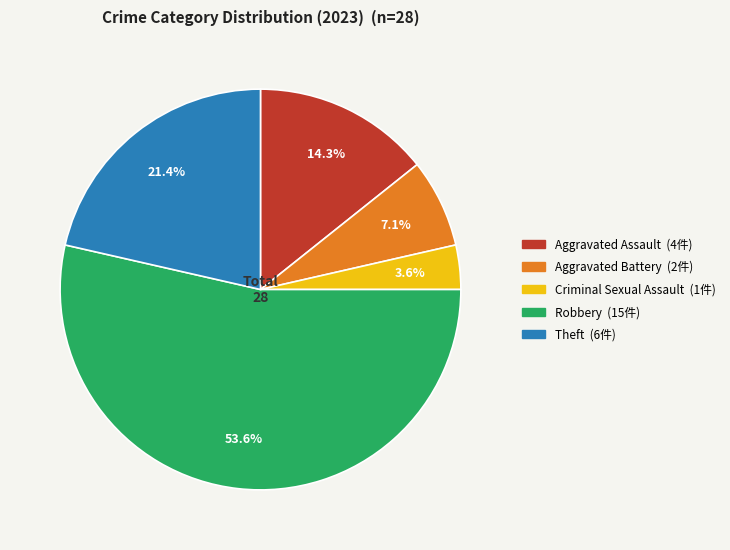

What is the total percentage of Aggravated Assault and Aggravated Battery?

21.4%